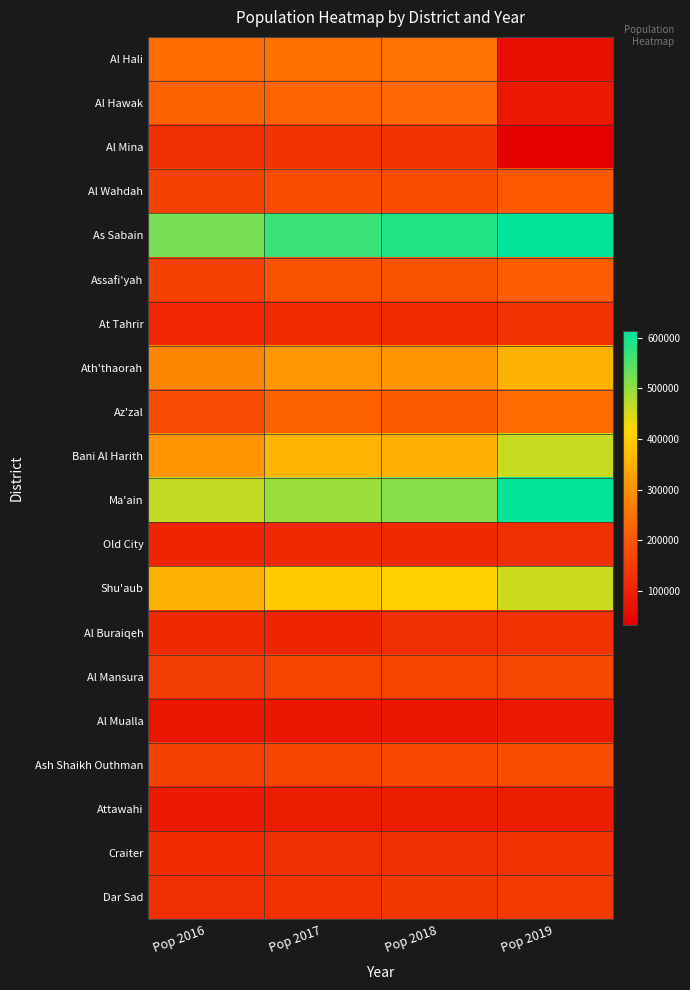

List the series in order of their peak value, highest first.

Ma'ain, As Sabain, Bani Al Harith, Shu'aub, Ath'thaorah, Al Hali, Az'zal, Al Hawak, Assafi'yah, Al Wahdah, Ash Shaikh Outhman, Al Mansura, Dar Sad, At Tahrir, Al Mina, Al Buraiqeh, Craiter, Old City, Attawahi, Al Mualla